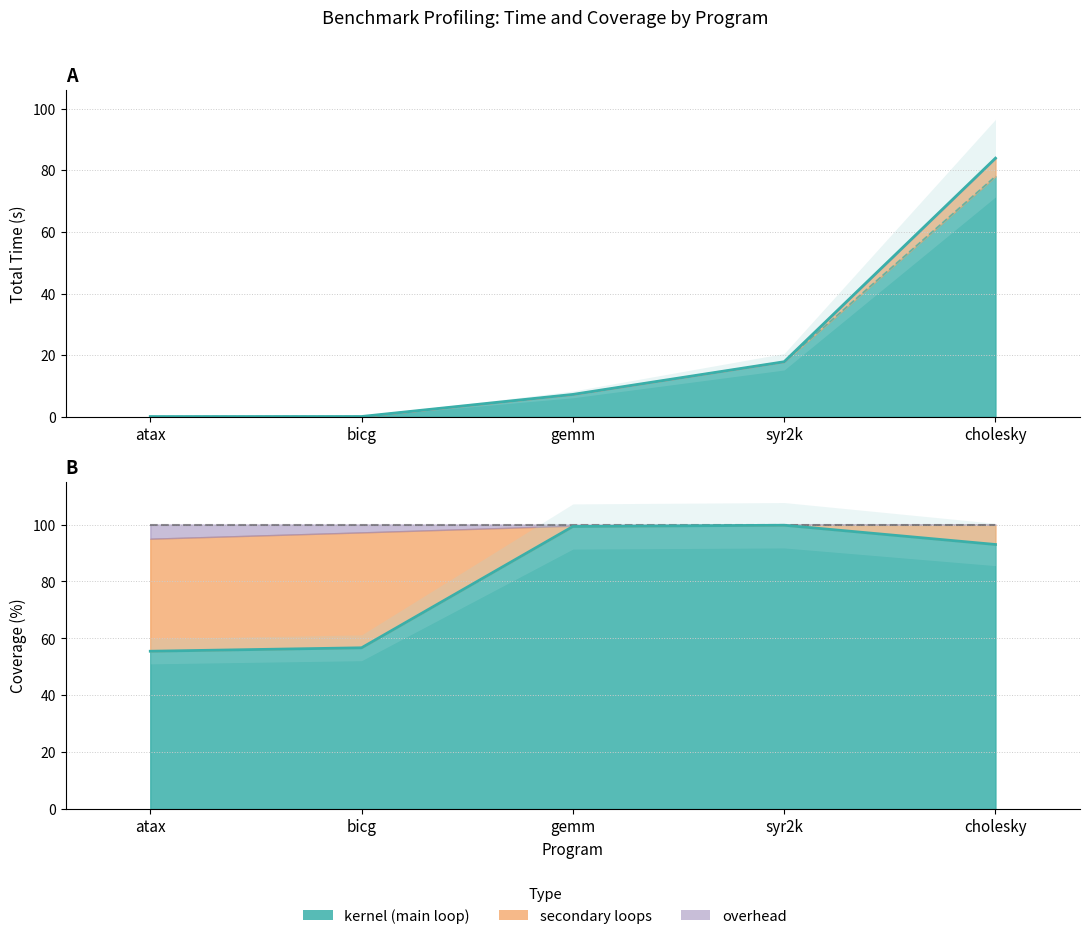

What is the difference between the maximum and minimum values?

83.8